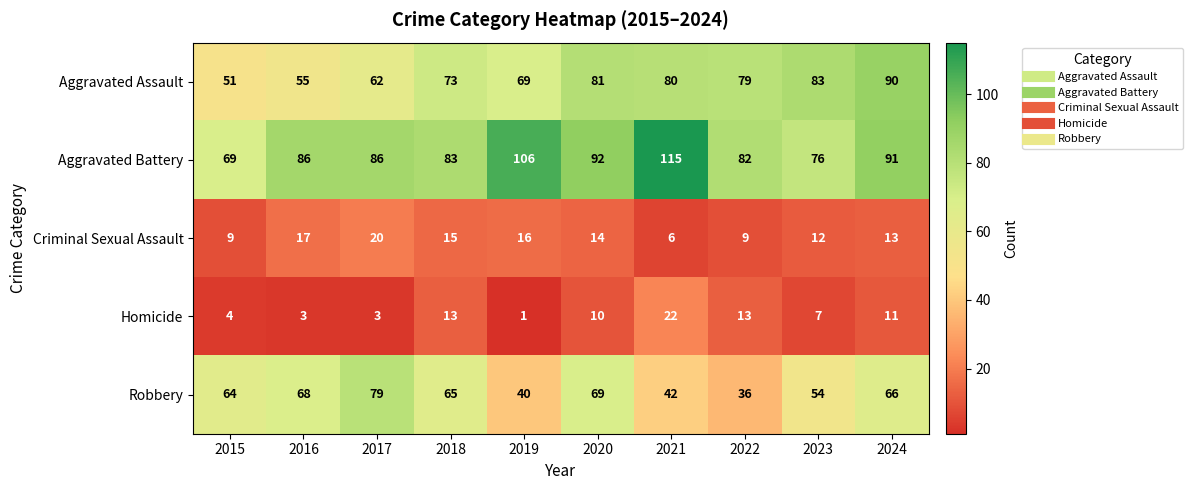

Which category has the highest value across all series?

2021